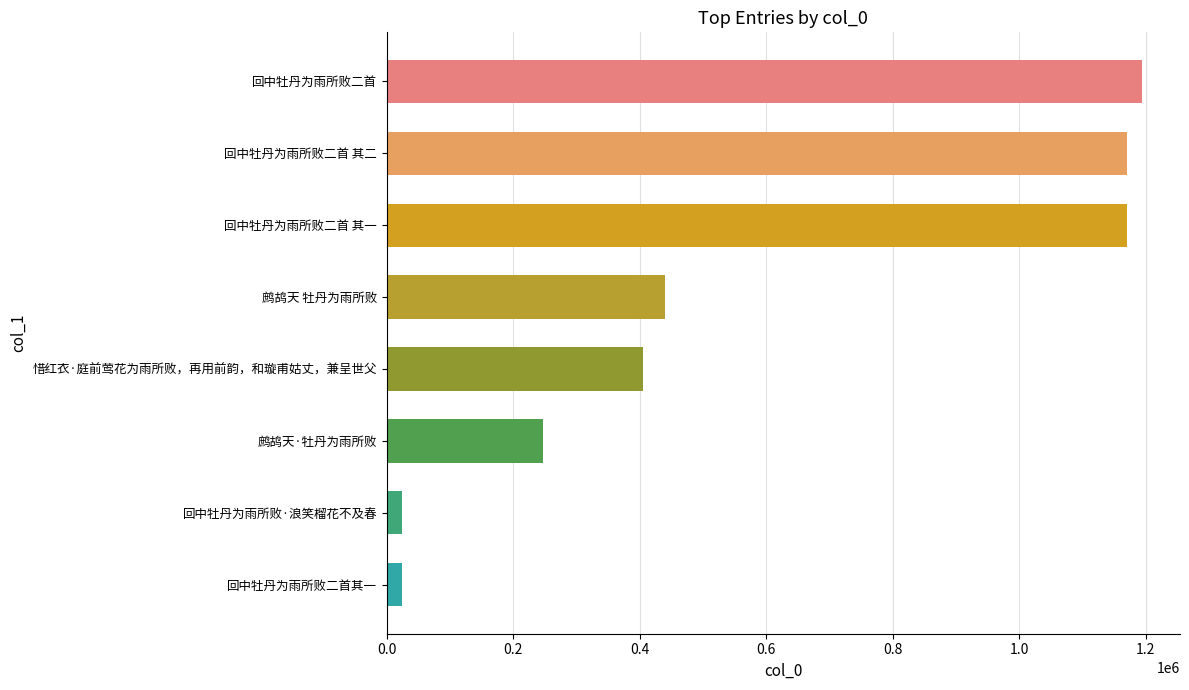

What value does the data have at 回中牡丹为雨所败二首 其二?

1171020